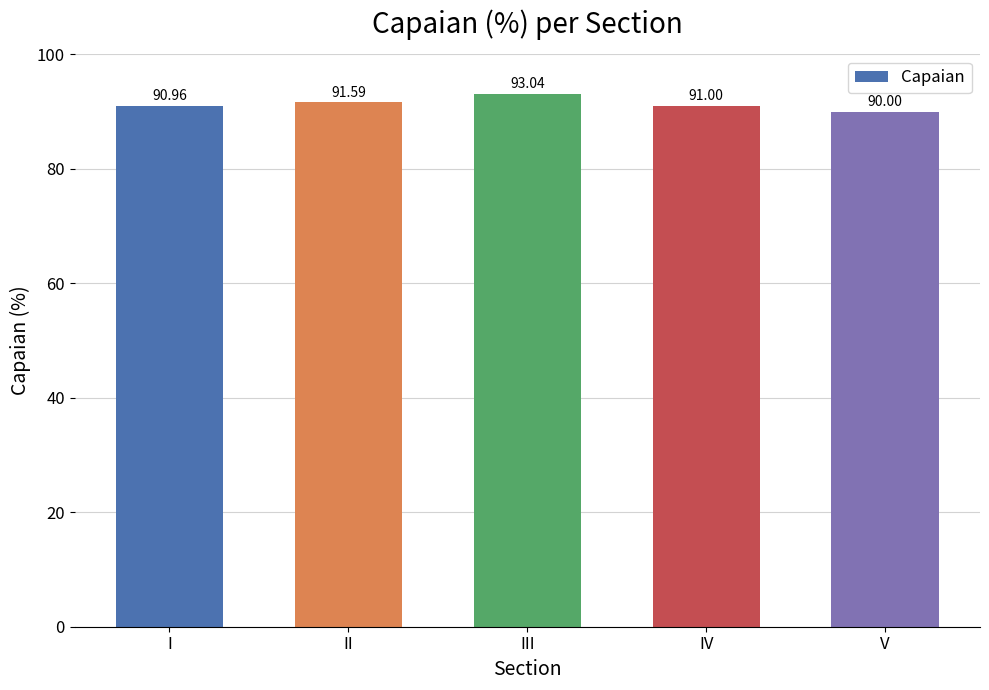

List the labels in order of value, smallest first.

V, I, IV, II, III